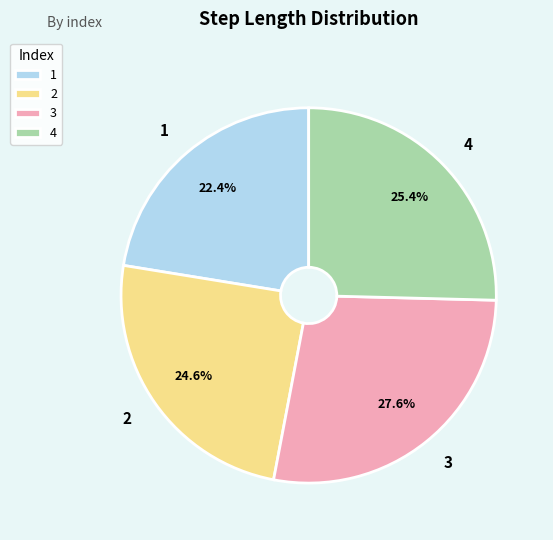

What is the total percentage of 3 and 4?

53.0%